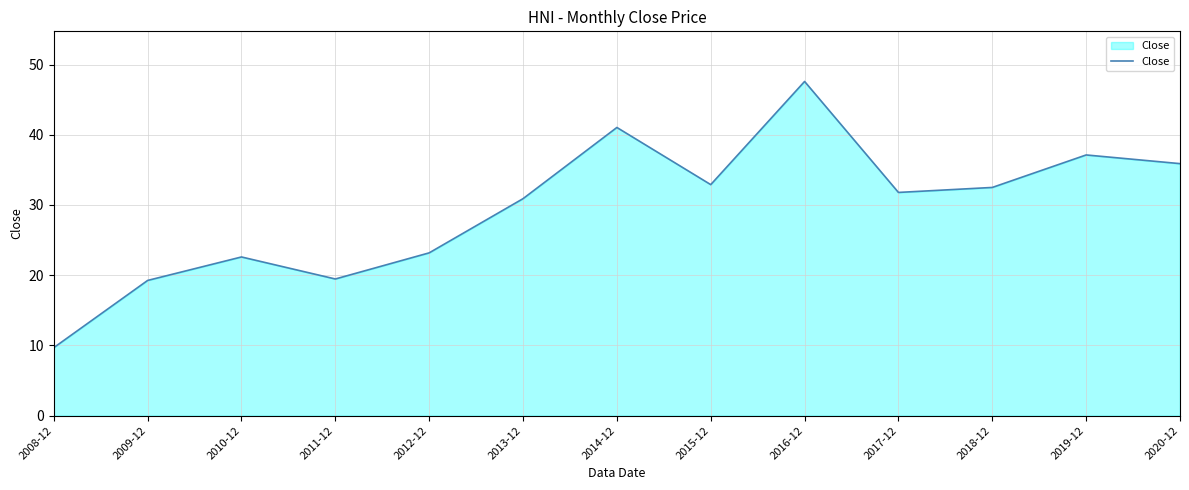

What is the smallest value displayed?

9.7